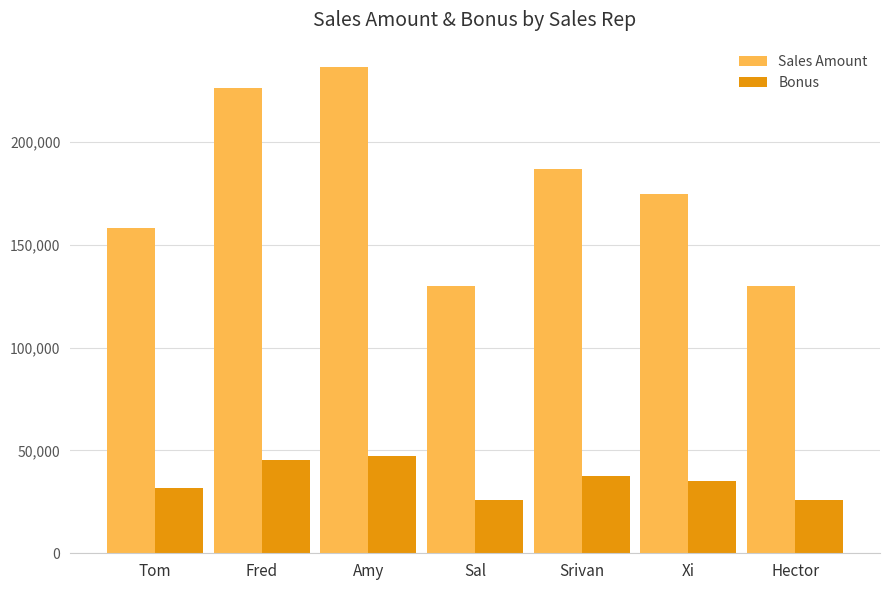

List the series in order of their peak value, lowest first.

Bonus, Sales Amount